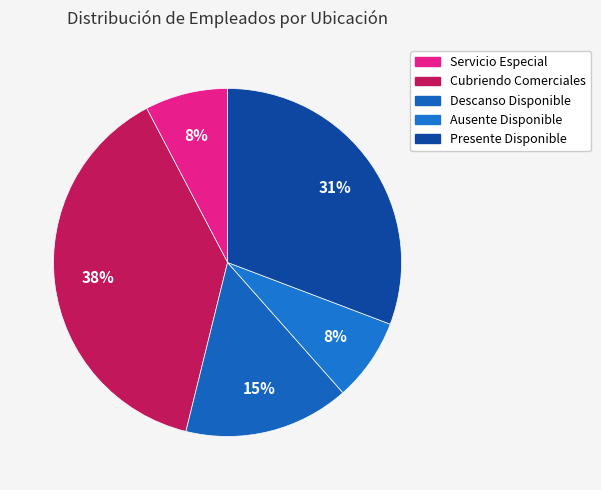

How many slices are in this pie chart?

5